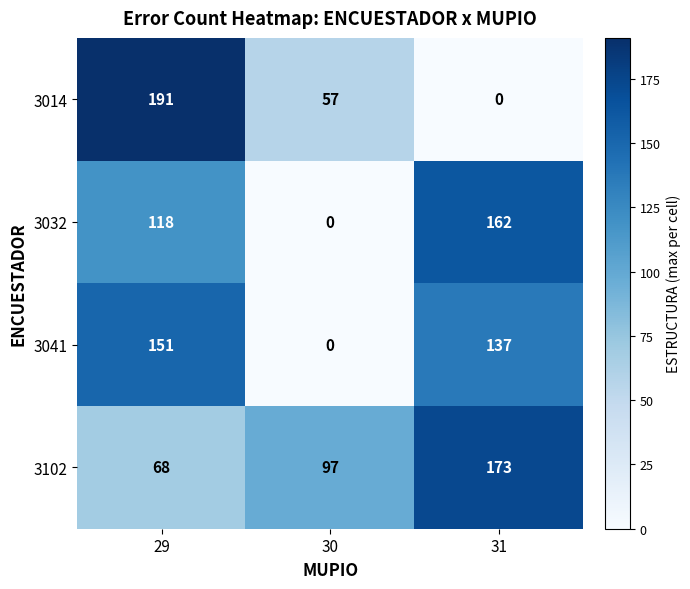

Count the number of categories in the chart.

3